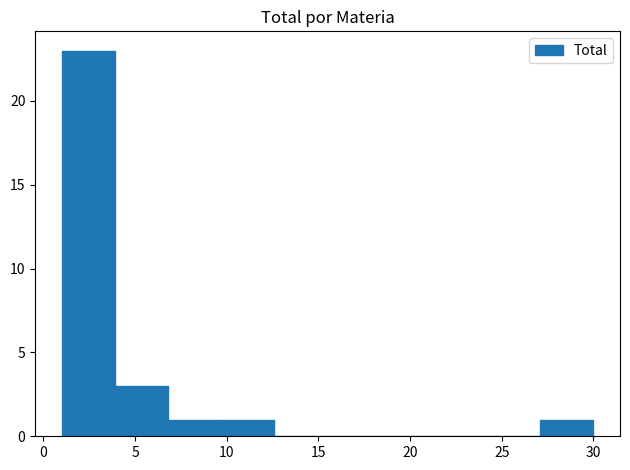

Over which range of the x-axis is the bar tallest?

1.0 to 3.9